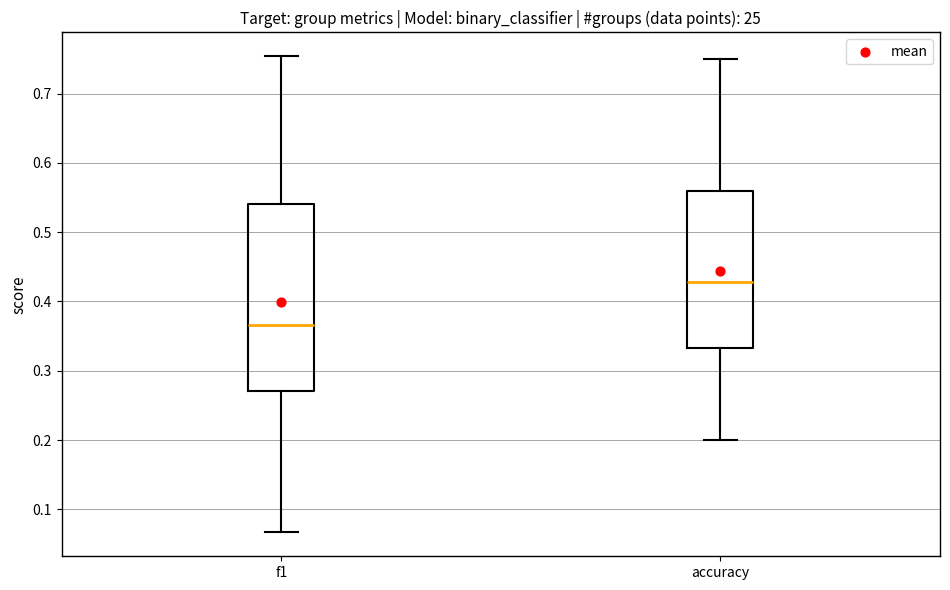

Reading left to right, read every box against the y-axis: the position of its median line, the range the box covers, and the ends of its whiskers. The values are not printed on the chart, so give them approximately, as read against the axis.

f1: median 0.37, box 0.27 to 0.54, whiskers 0.07 to 0.75
accuracy: median 0.43, box 0.33 to 0.56, whiskers 0.20 to 0.75